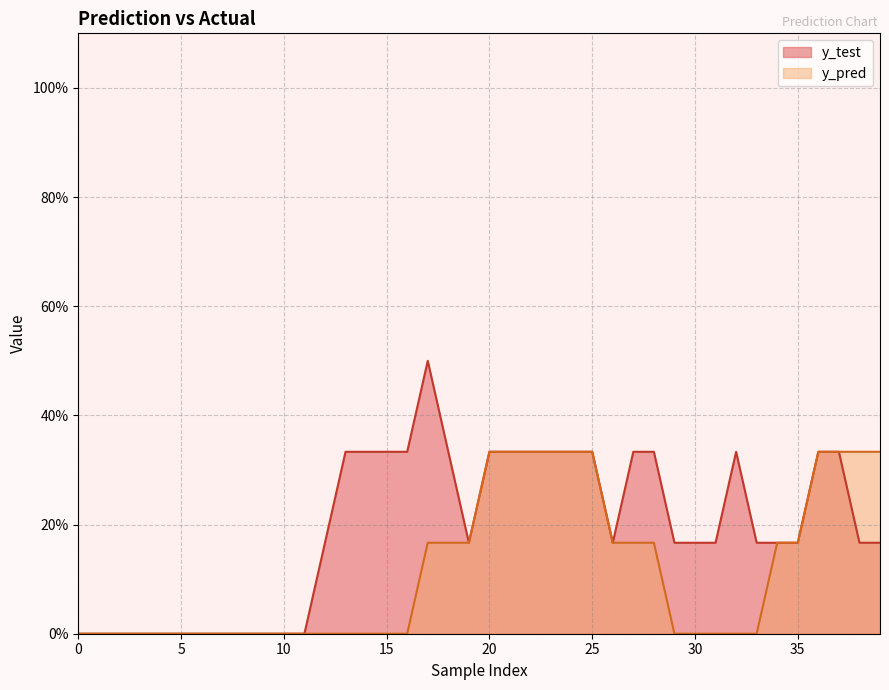

Does the chart have visible grid lines?

Yes